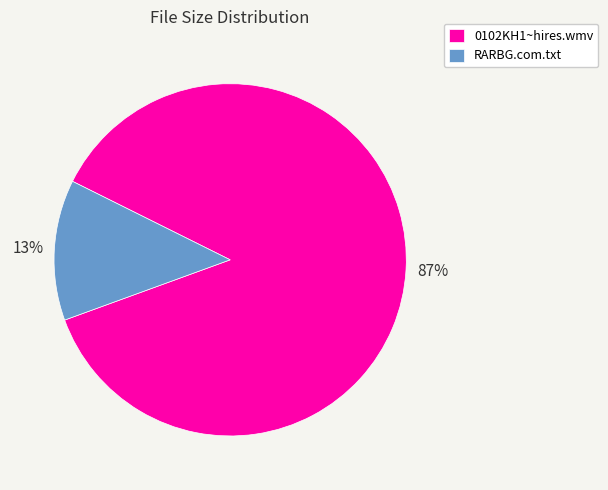

To the nearest percent, what is the average slice percentage?

50%